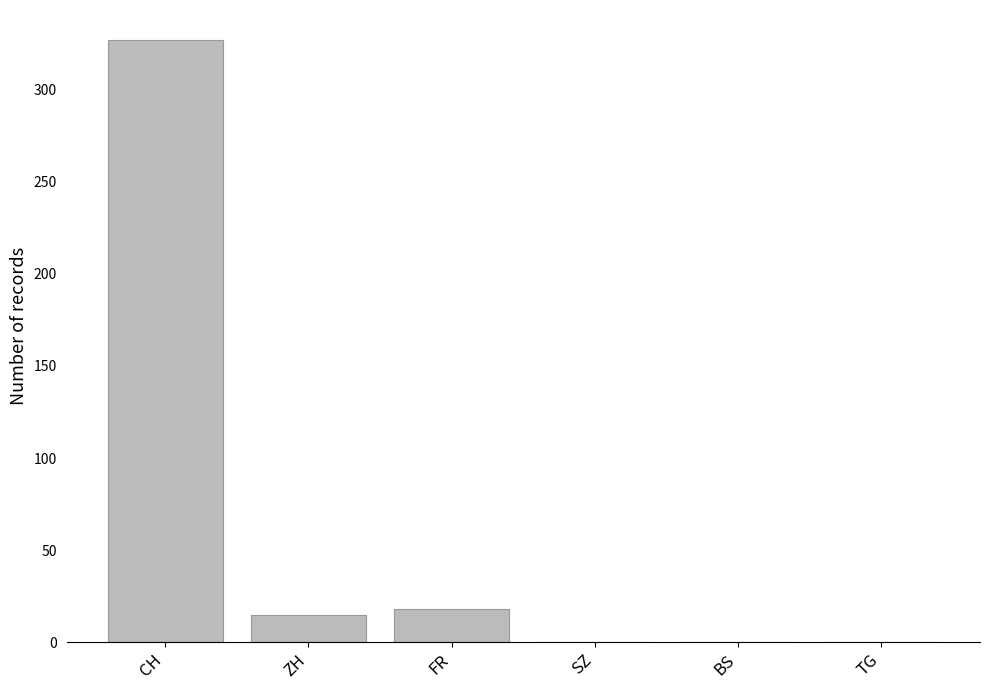

What is the maximum value shown in the chart?

327